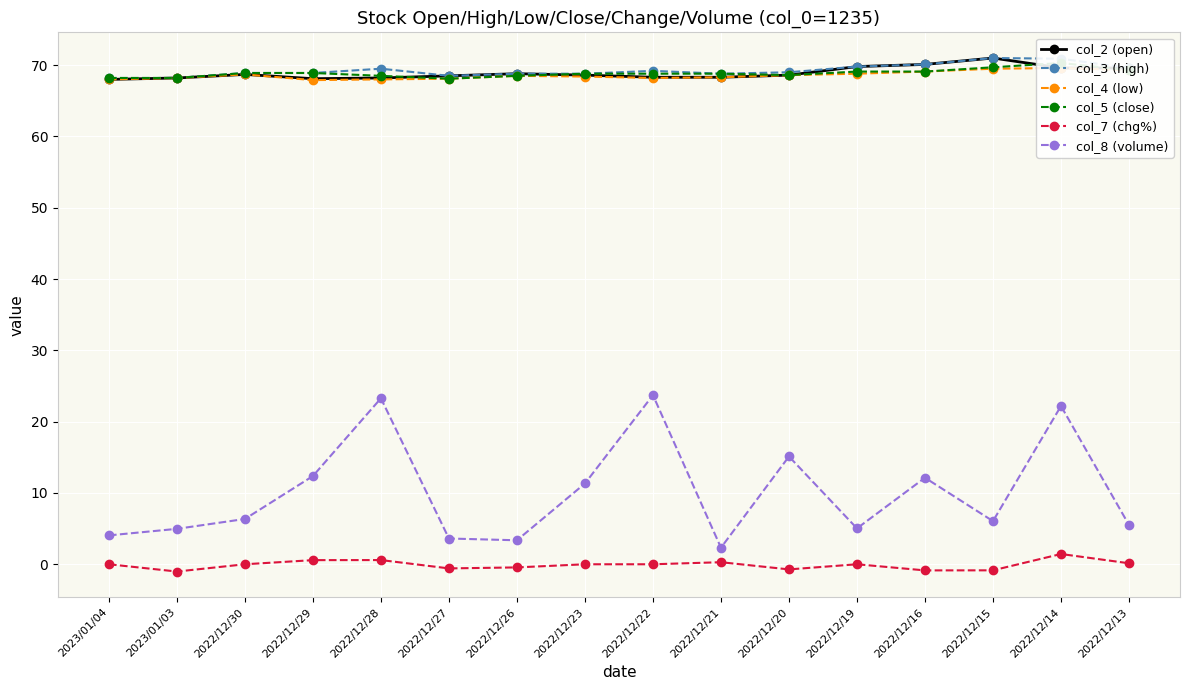

How many lines are shown in the chart?

6